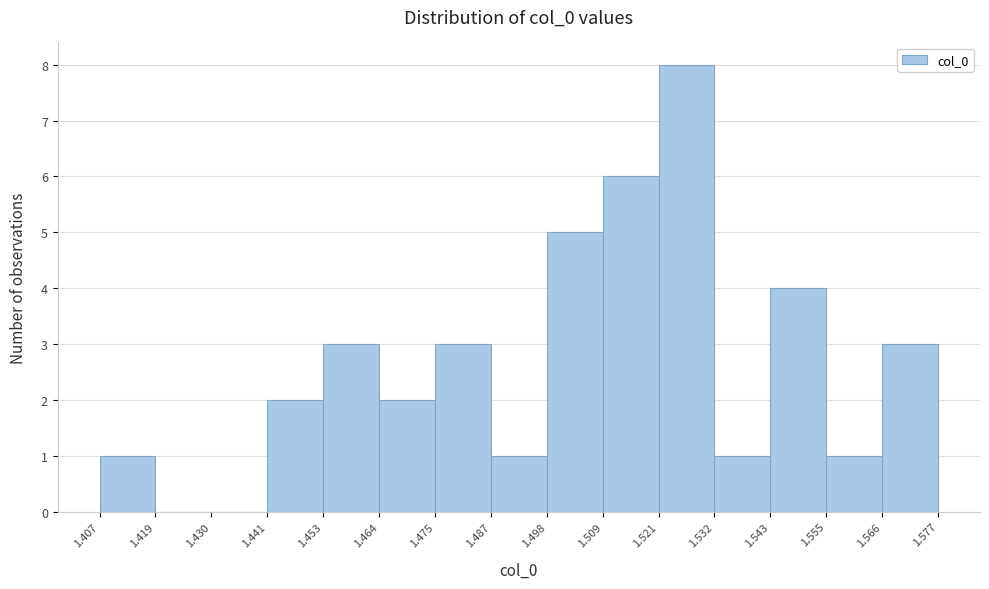

Reading left to right, list every bar in this chart as the range it spans on the x-axis followed by its height. The values are not printed on the chart, so give them approximately, as read against the axis.

1.407 to 1.419: 1
1.419 to 1.430: 0
1.430 to 1.441: 0
1.441 to 1.453: 2
1.453 to 1.464: 3
1.464 to 1.475: 2
1.475 to 1.487: 3
1.487 to 1.498: 1
1.498 to 1.509: 5
1.509 to 1.521: 6
1.521 to 1.532: 8
1.532 to 1.543: 1
1.543 to 1.555: 4
1.555 to 1.566: 1
1.566 to 1.577: 3